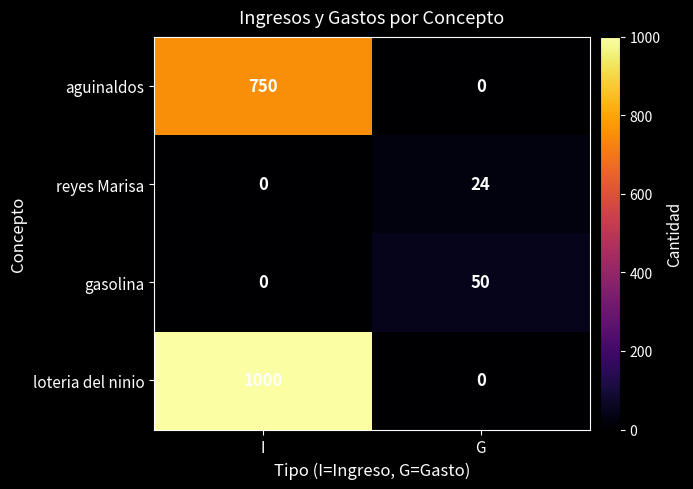

Count the number of data series in this chart.

4